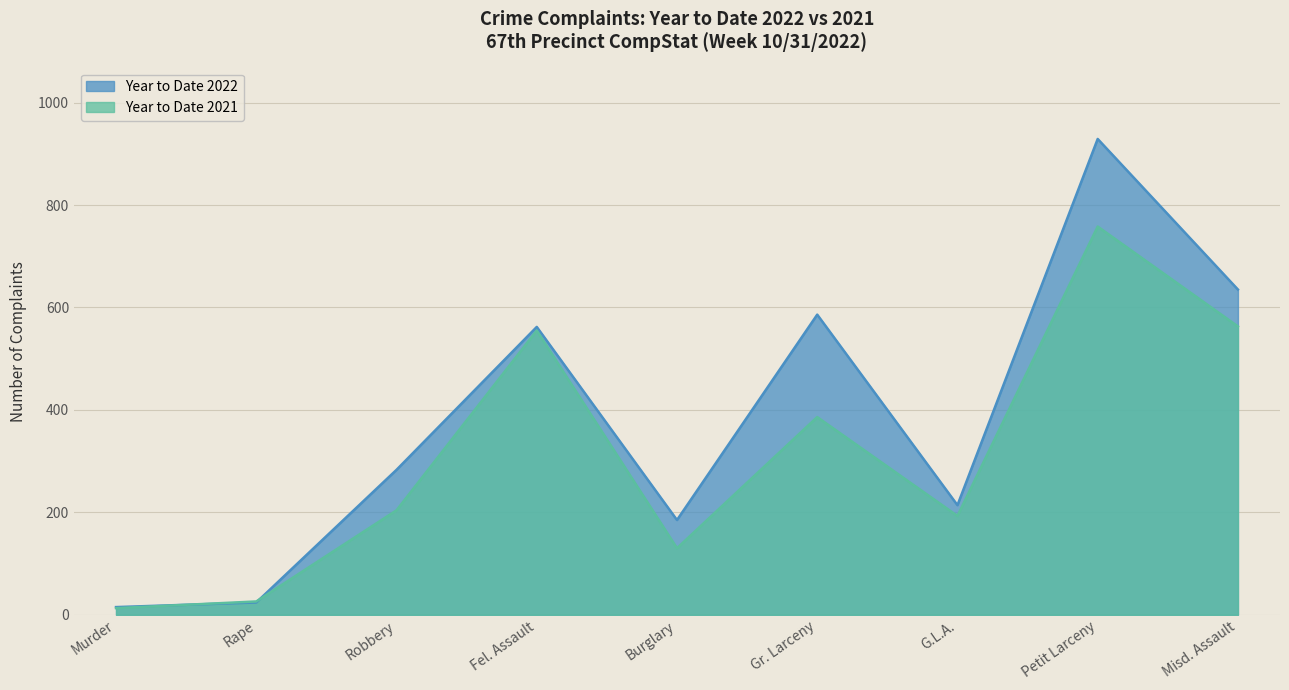

Which series ends up on top after the final intersection of Year to Date 2021 and Year to Date 2022?

Year to Date 2022